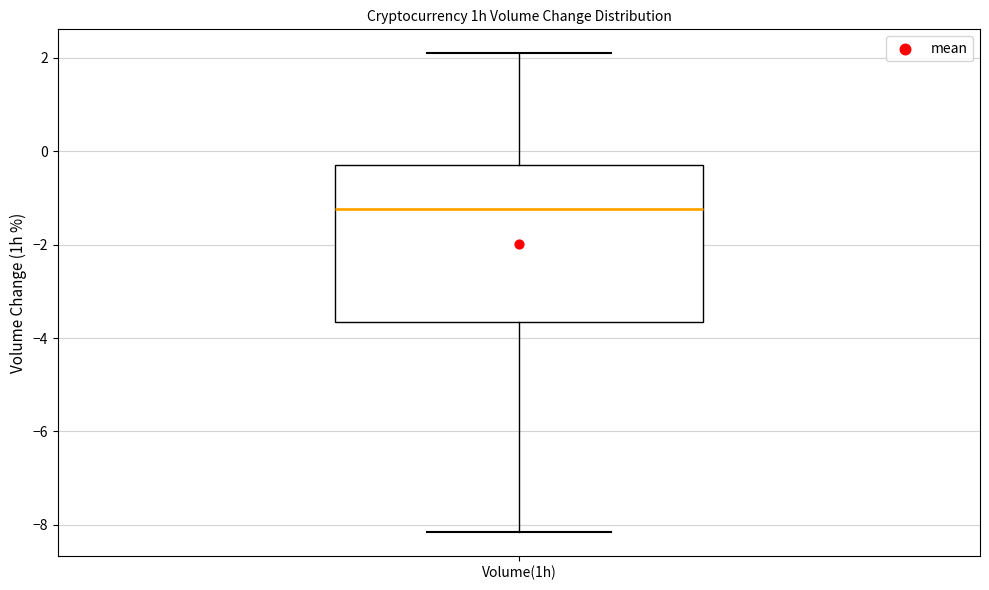

Read this box plot against the y-axis: the position of the median line, the range covered by the box, and the ends of both whiskers. The values are not printed on the chart, so give them approximately, as read against the axis.

median -1.2, box -3.6 to -0.2, whiskers -8.2 to 2.2